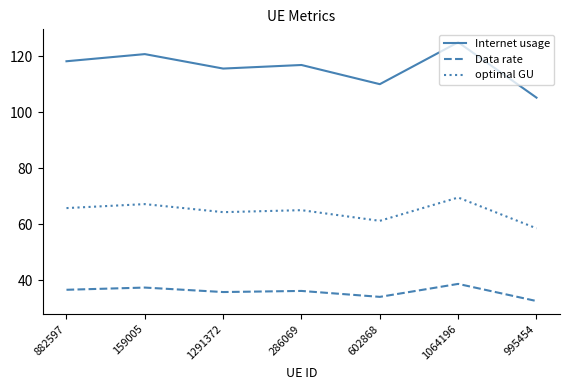

The Internet usage series shows 115.6 at 1291372. True or false?

True